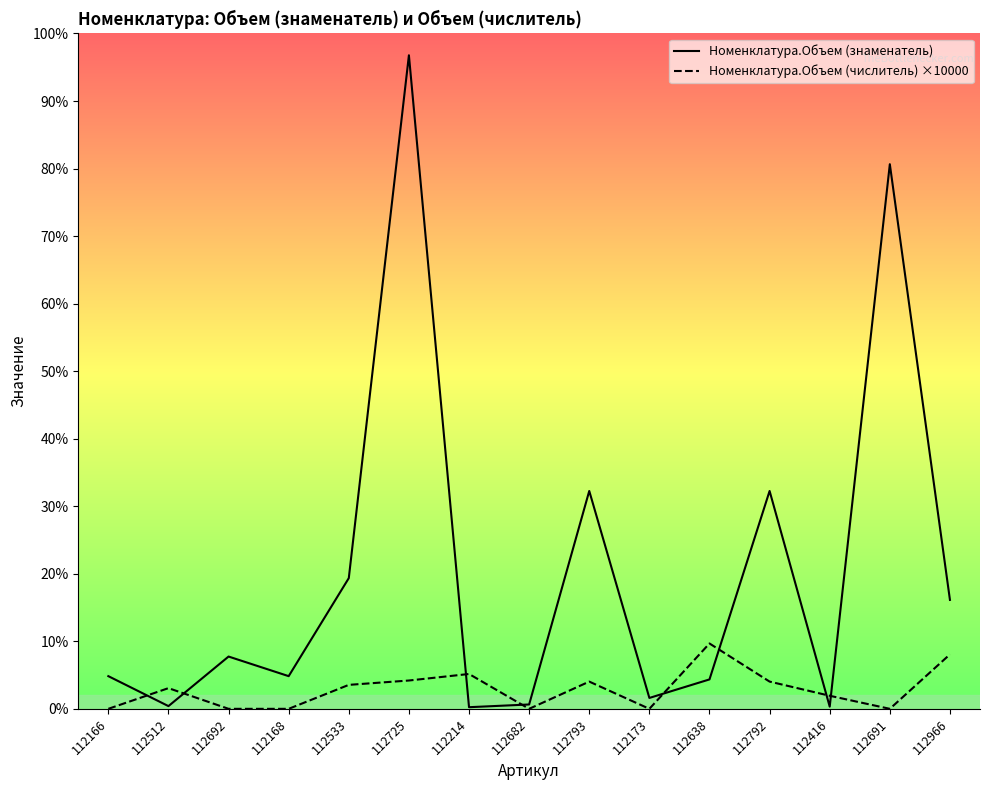

What position from the left is 112416?

13